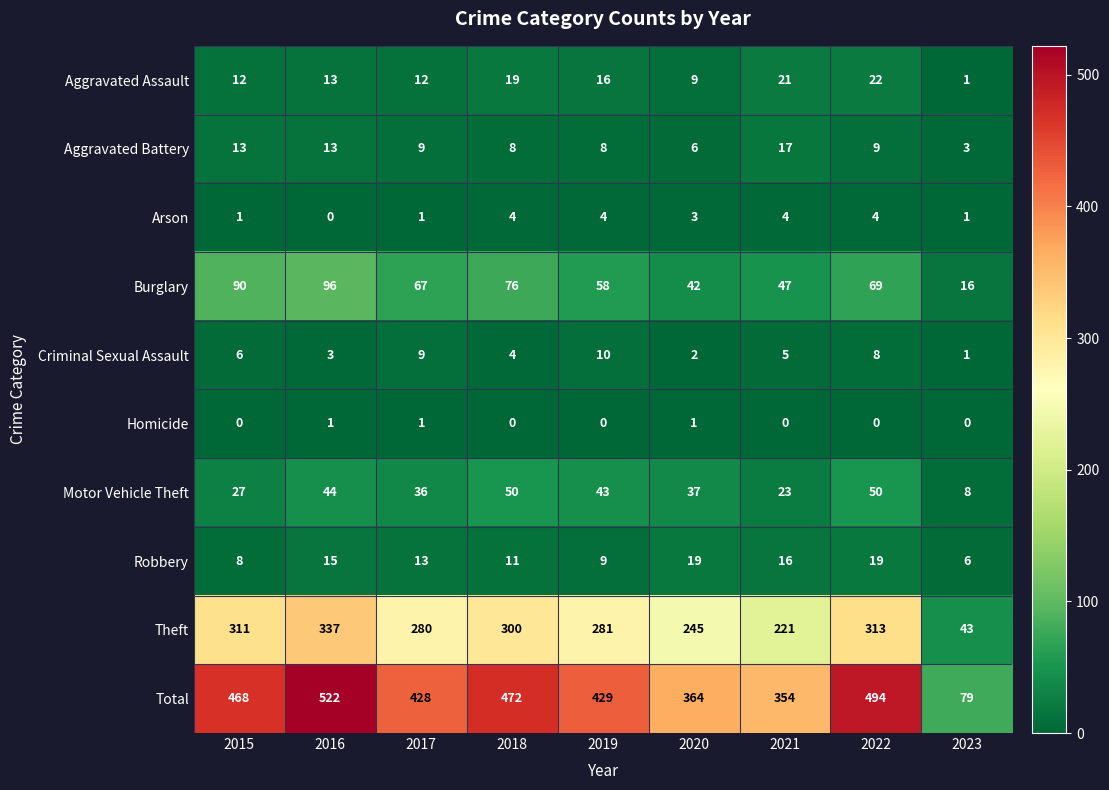

What is the total value across all series at 2017?

856